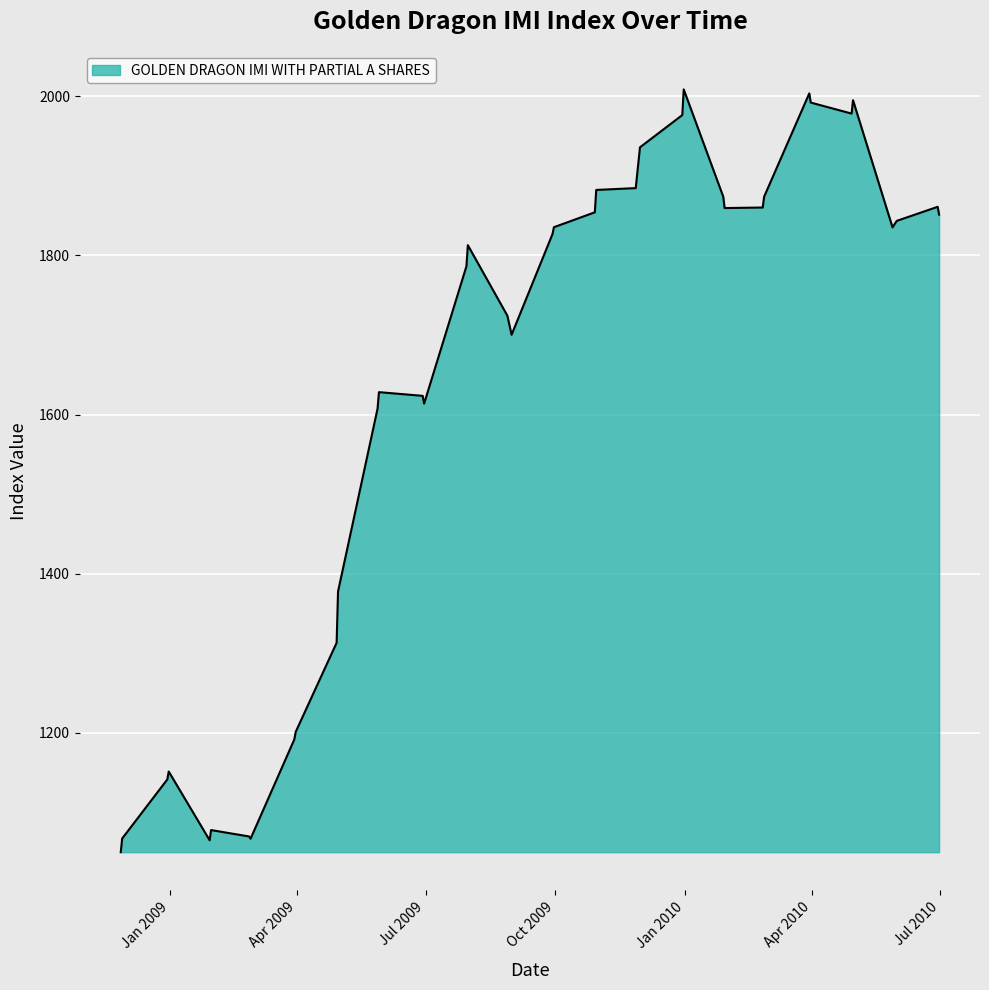

What is the smallest value displayed?

1050.2